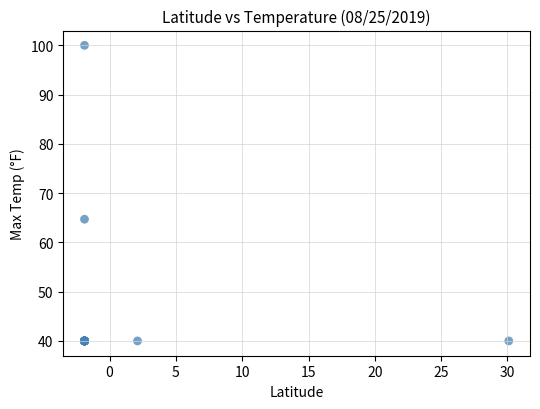

What Y value in the scatter plot is closest to 70?

64.7